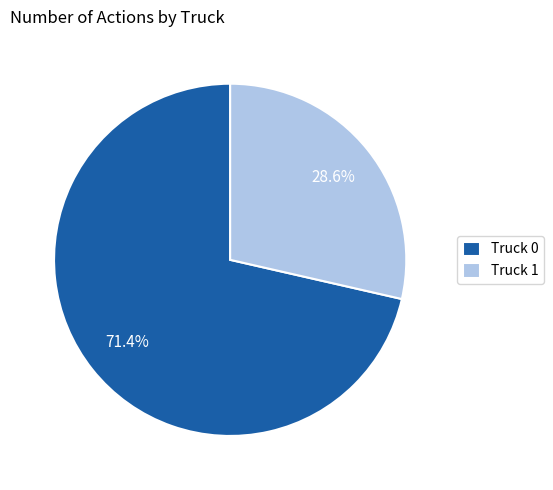

Count the number of slices in the pie.

2